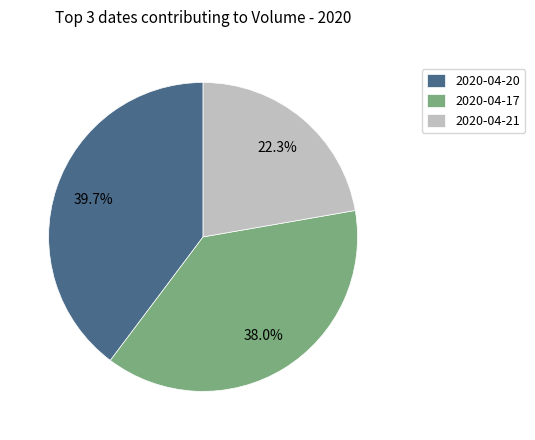

Rank the categories by value from highest to lowest.

2020-04-20, 2020-04-17, 2020-04-21